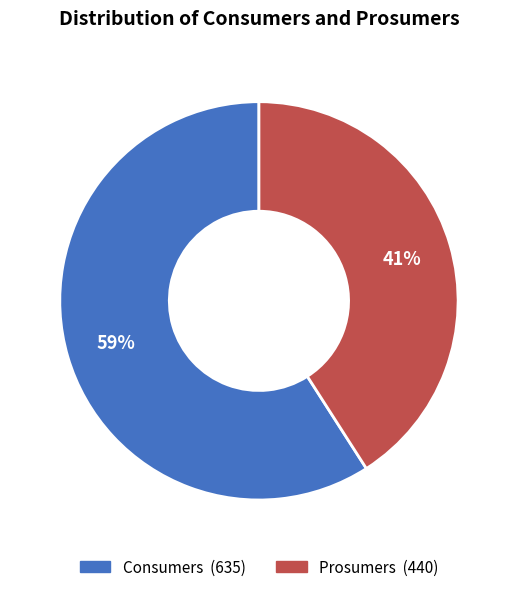

Approximately how many times larger is the value at Consumers compared to Prosumers?

1.4